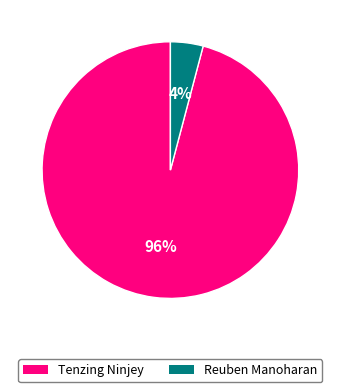

Do Reuben Manoharan and Tenzing Ninjey together represent more than half of the pie?

Yes